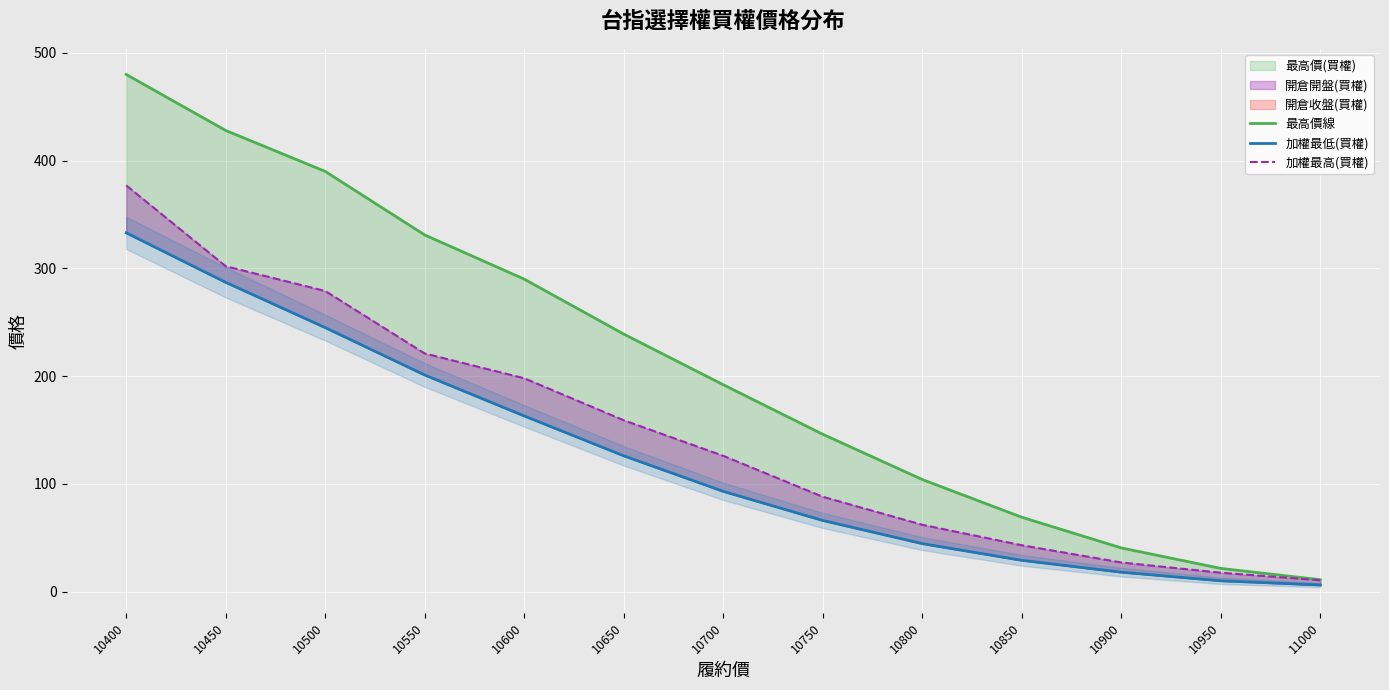

Is the value of 最高價線 at 10550 greater than the value of 加權最低(買權) at 10600?

Yes